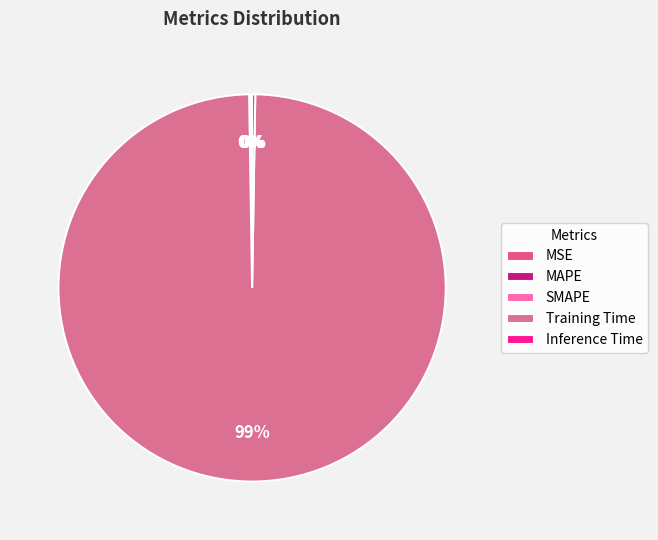

How much of the chart is everything except Training Time?

0.5%